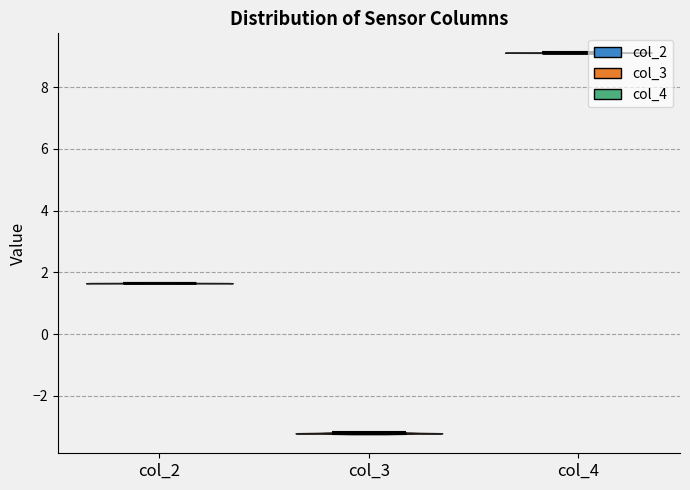

Reading left to right, read every violin against the y-axis: where its median line is, and the lowest and highest points it reaches. The values are not printed on the chart, so give them approximately, as read against the axis.

col_2: median line 1.6, lowest point 1.6, highest point 1.6
col_3: median line -3.2, lowest point -3.2, highest point -3.2
col_4: median line 9.2, lowest point 9.2, highest point 9.2